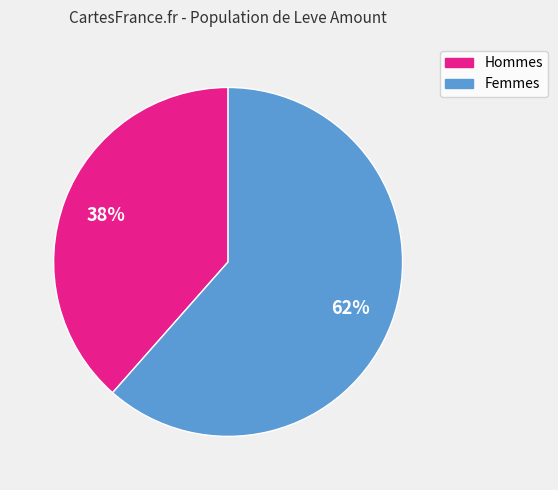

Does any single category account for the majority?

Yes